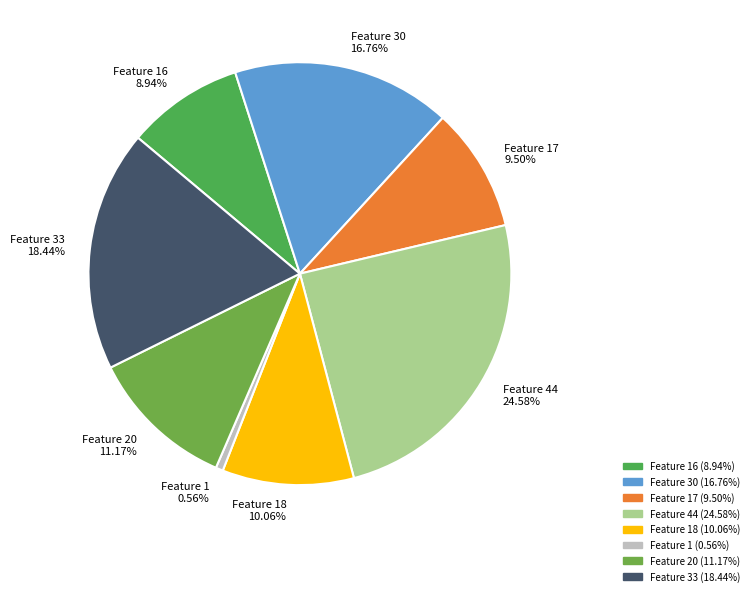

Do Feature 1 and Feature 16 together represent more than half of the pie?

No